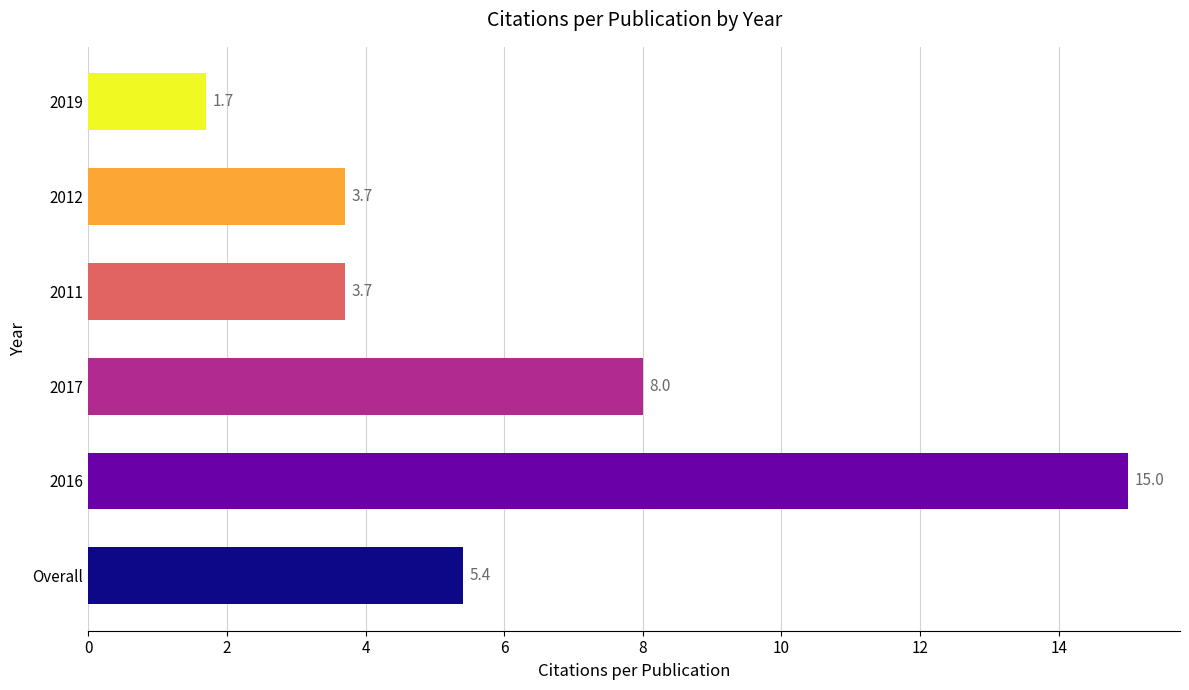

What is the difference between the maximum and second lowest values?

11.3